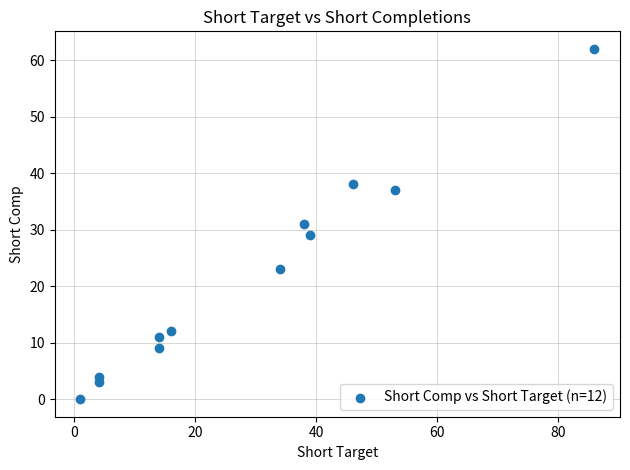

What is the average Y value?

22